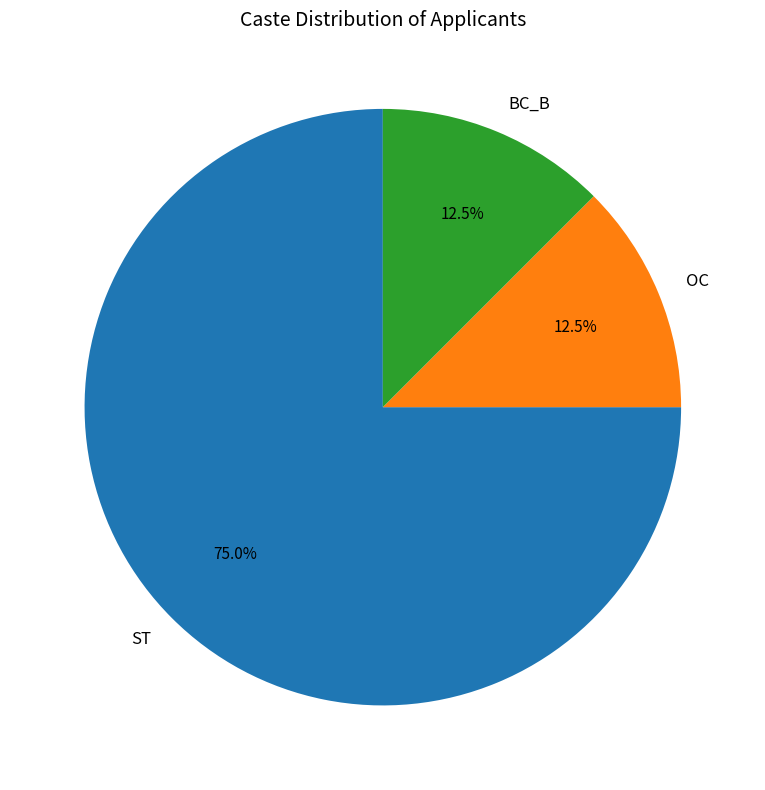

The BC_B slice represents 20% of the pie. True or false?

False